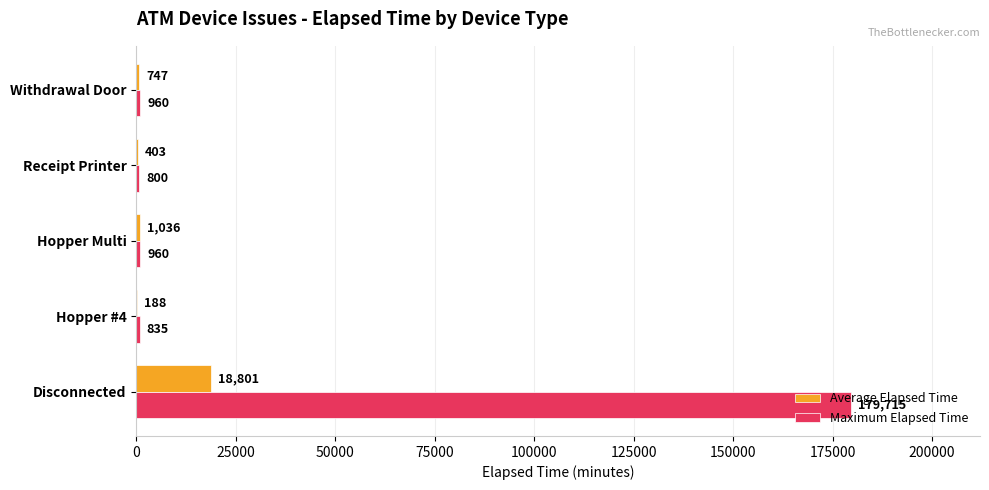

The value of Maximum Elapsed Time at Withdrawal Door is 960. True or false?

True